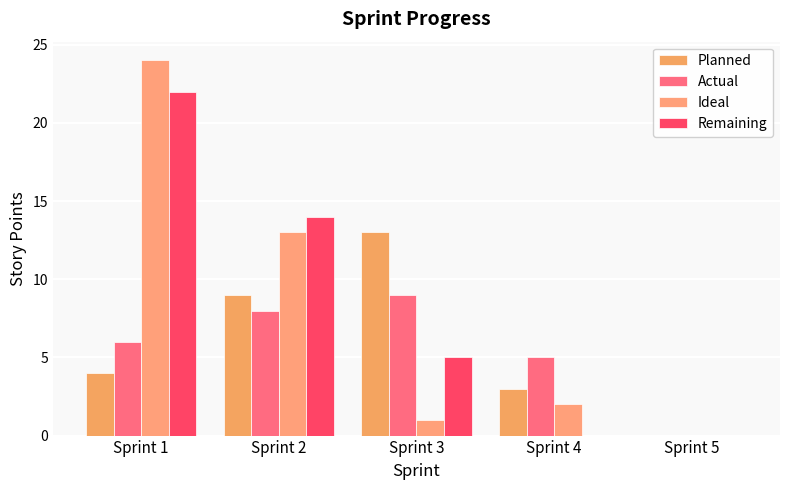

What is the difference between the maximum and minimum values in the Remaining series?

22